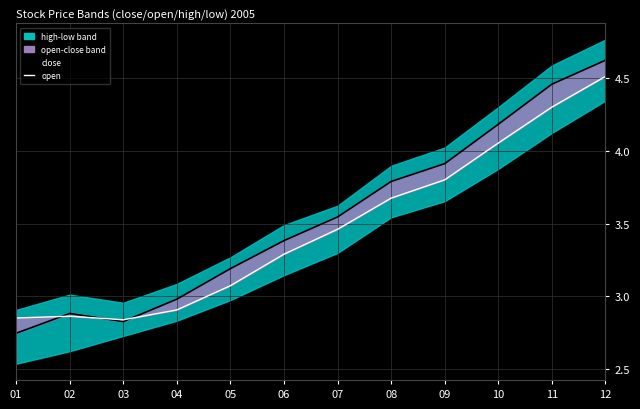

What is the average value of the close series?

3.5